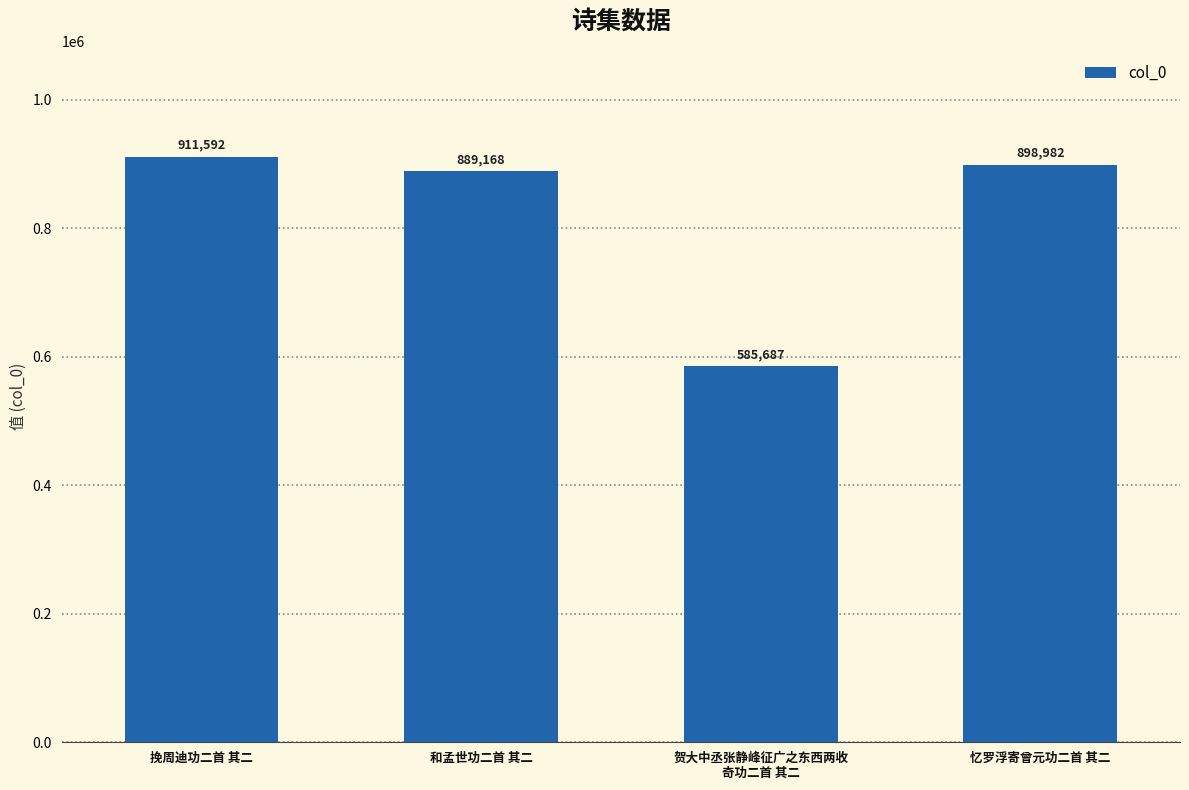

What is the difference between the values at 和孟世功二首 其二 and 挽周迪功二首 其二?

22424